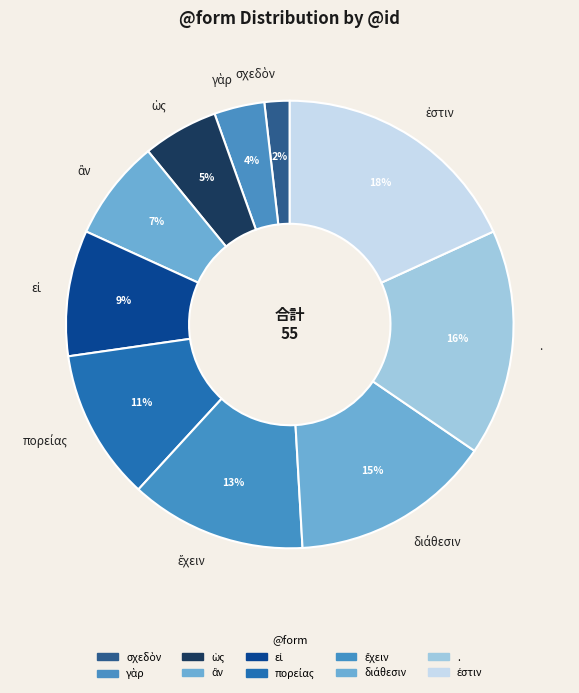

To the nearest percent, what is the difference between the largest and smallest slice percentages?

16%